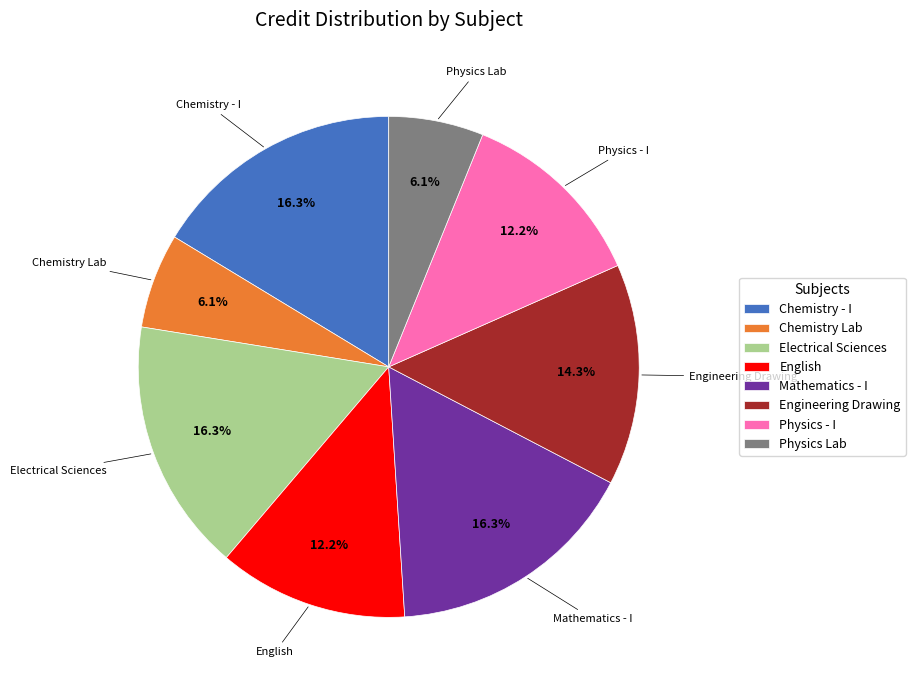

How much of the chart is everything except Physics - I?

87.8%